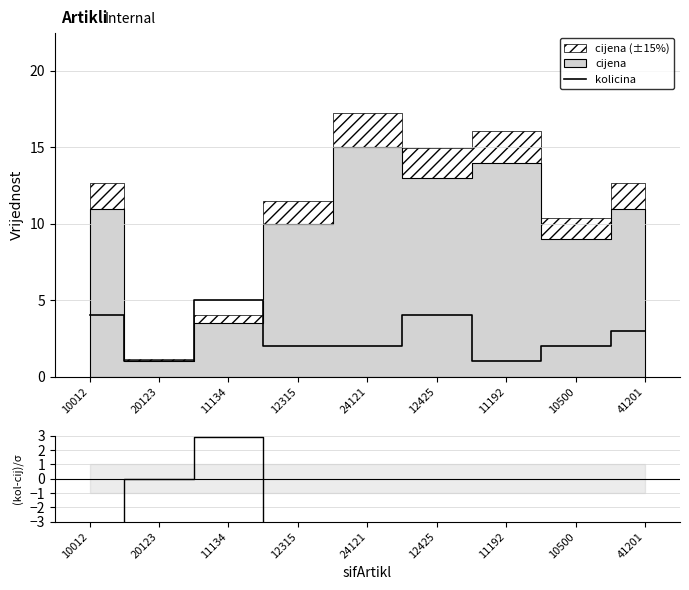

The value of kolicina at 12315 is 1. True or false?

False